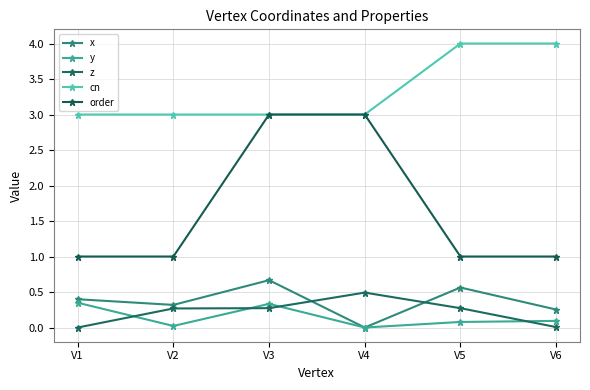

Does the chart have visible grid lines?

Yes